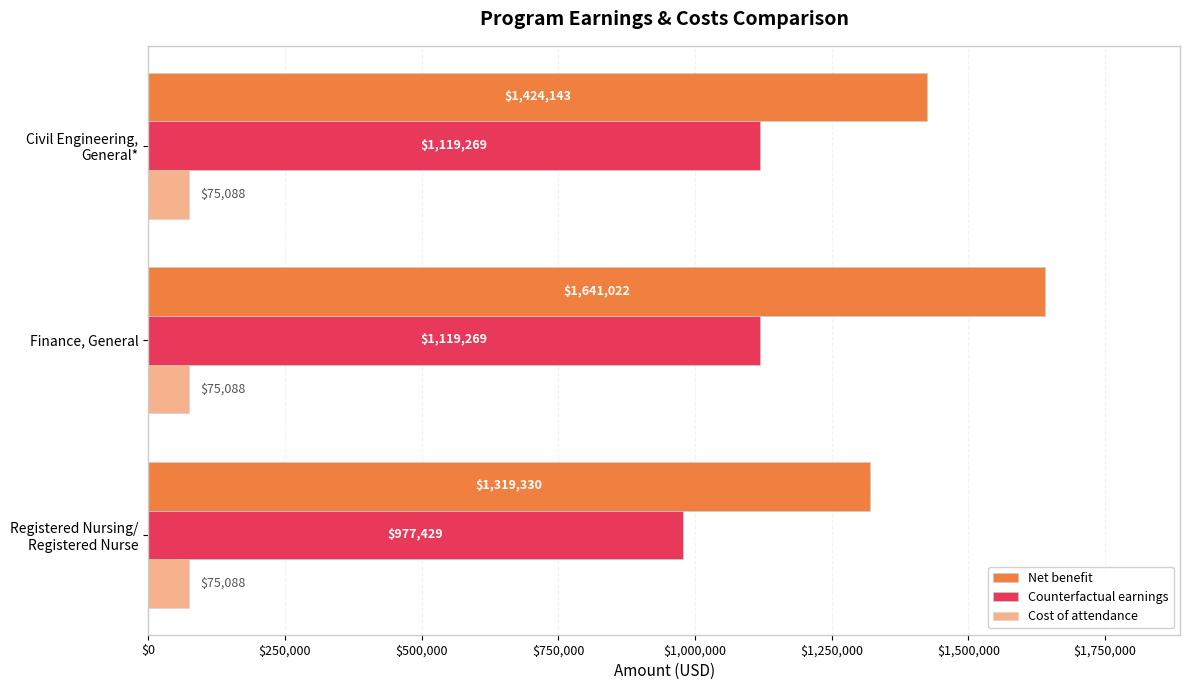

Count the number of categories in the chart.

3